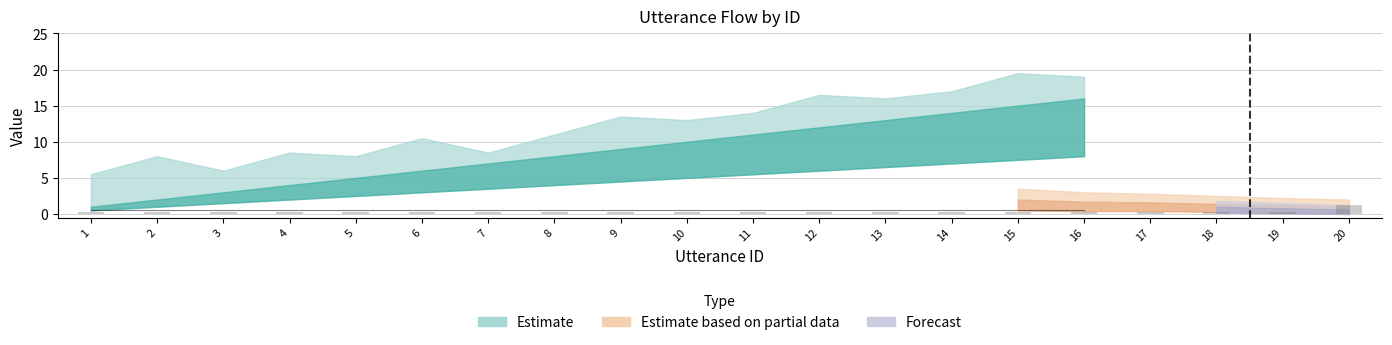

What is the greatest value displayed?

1.3